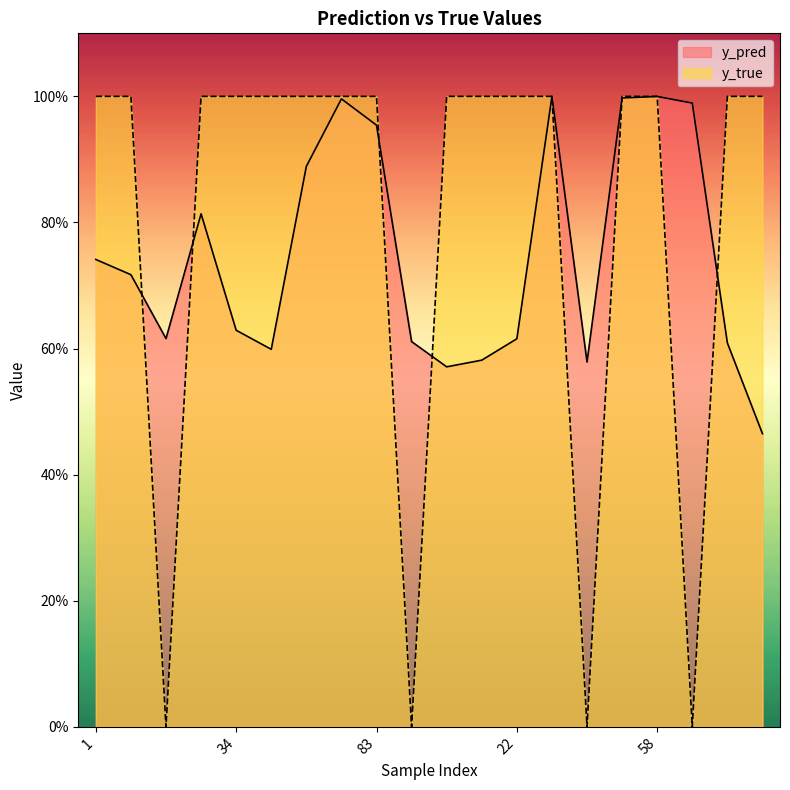

True or false: y_pred has more than 2 points higher than both neighbors.

True